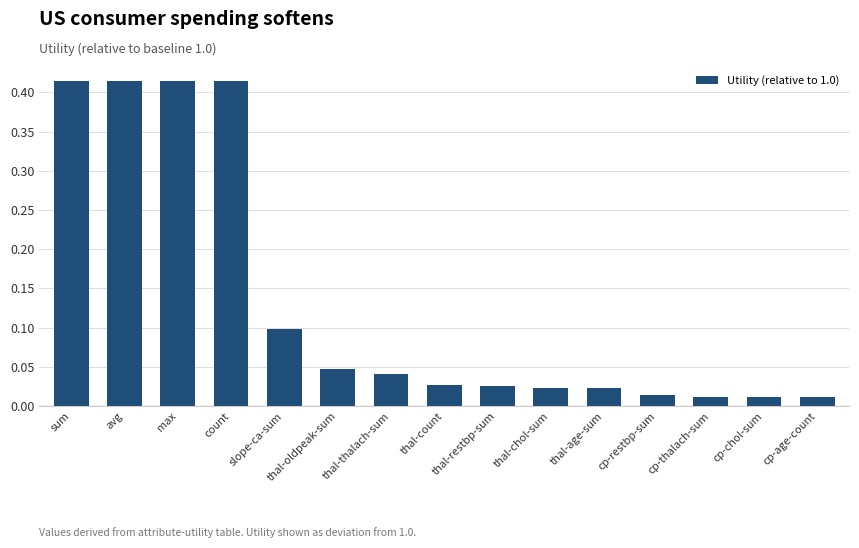

What is the label of the 15th bar from the left?

cp-age-count